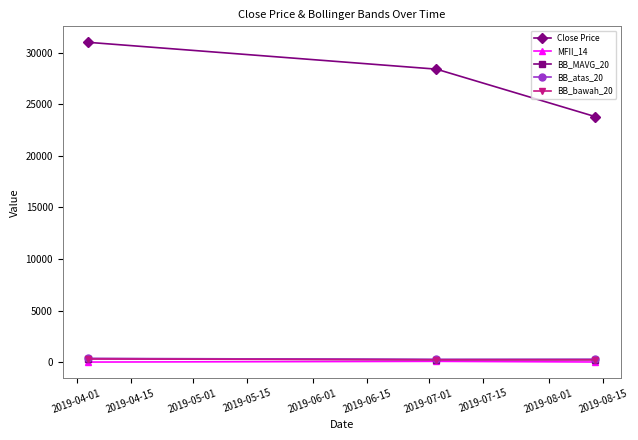

Which series has the widest spread of values?

Close Price